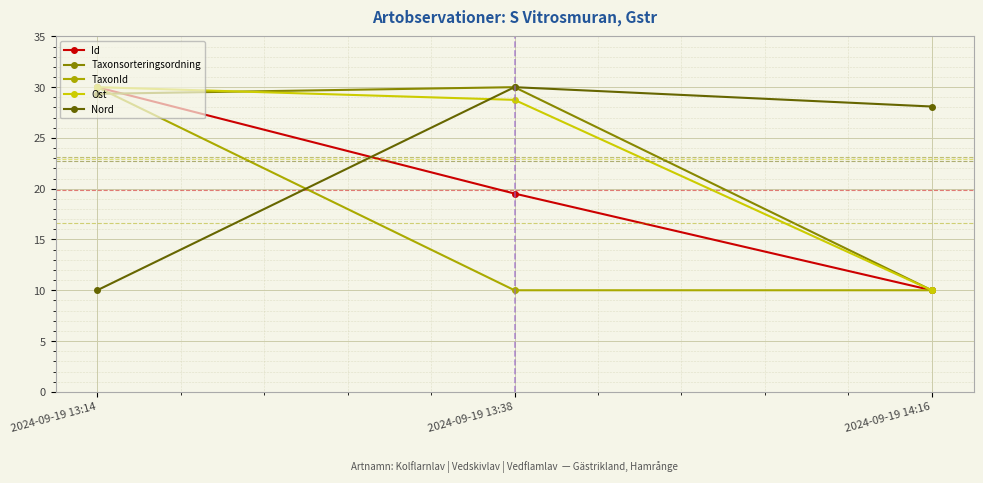

What is the difference between the highest and lowest values at 2024-09-19 13:38?

20.0